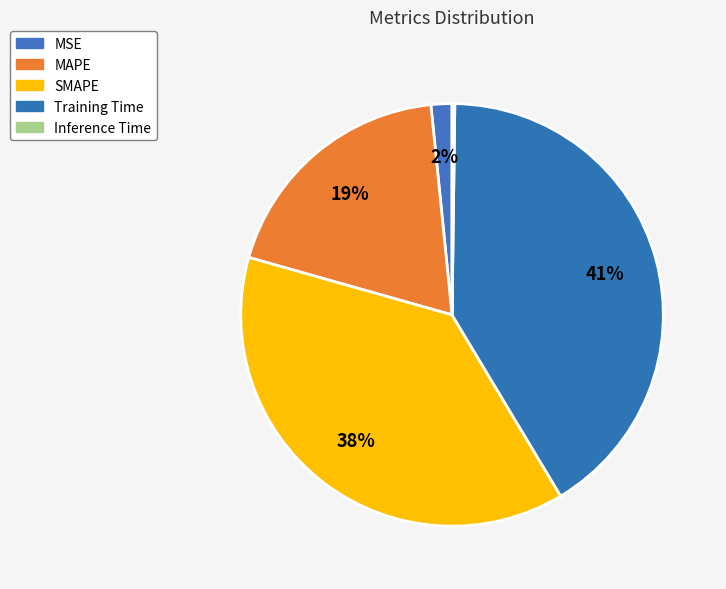

To the nearest percent, what is the difference between the SMAPE and MAPE slice percentages?

19%